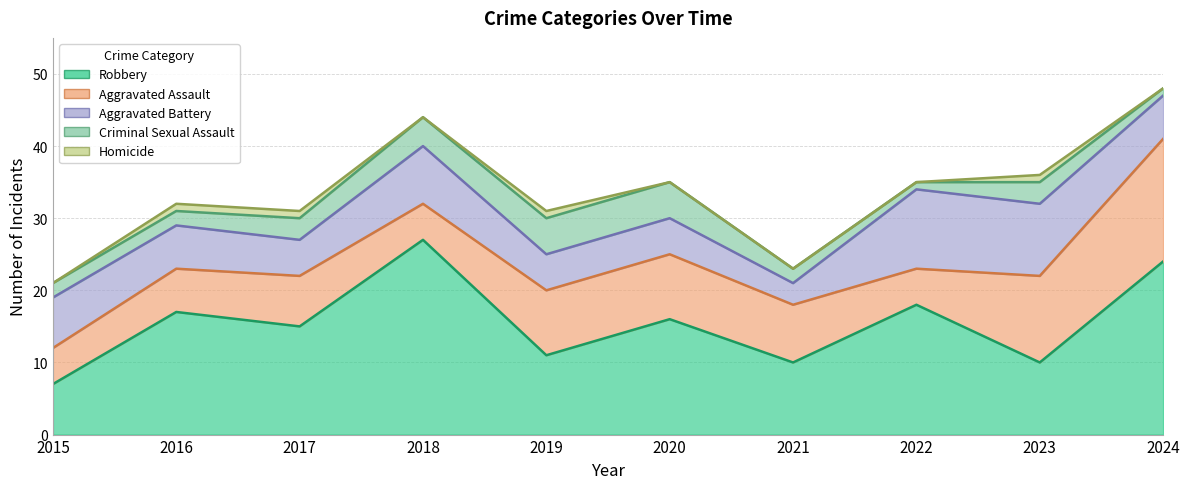

Rank the categories by Robbery value from lowest to highest.

2015, 2021, 2023, 2019, 2017, 2020, 2016, 2022, 2024, 2018